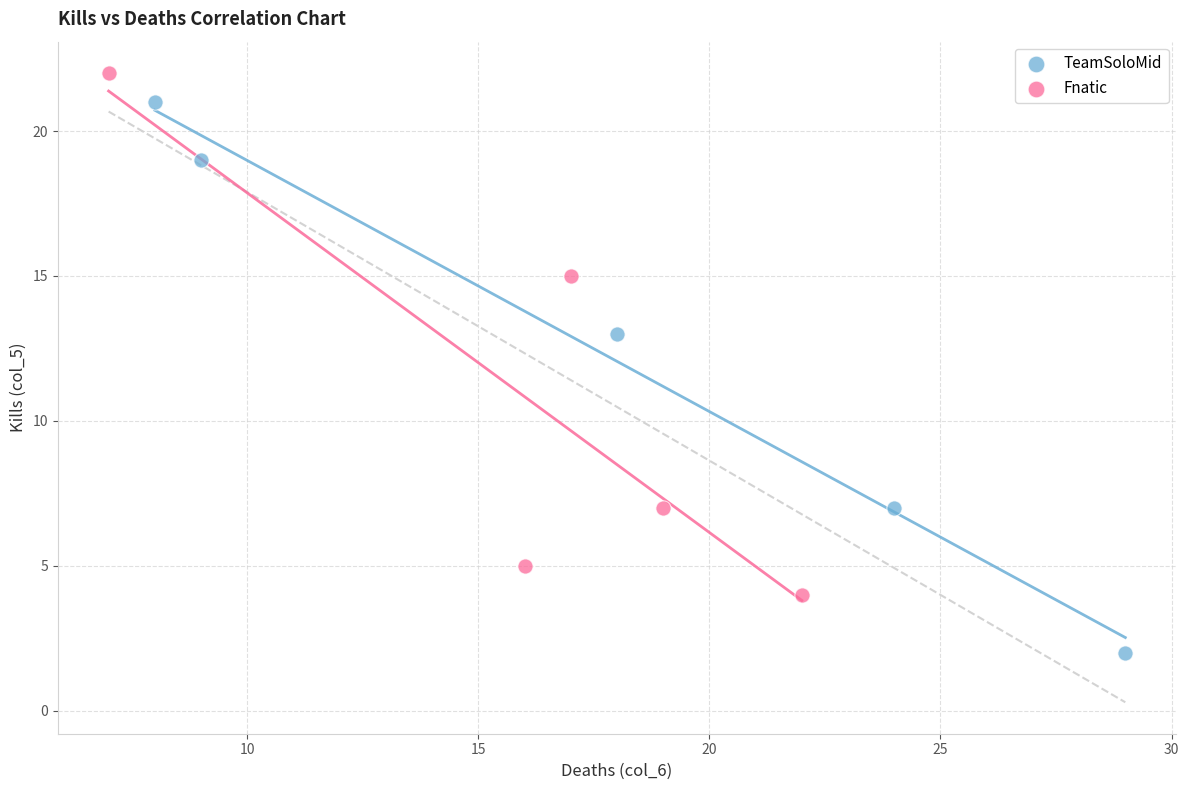

Which series has the widest spread of Y values?

TeamSoloMid